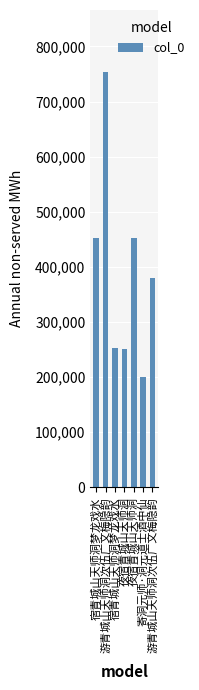

What is the sum of the values at 宿青城山天师洞梦龙戏水 and 寄洞元师·洞元道士酒中仙?

454177